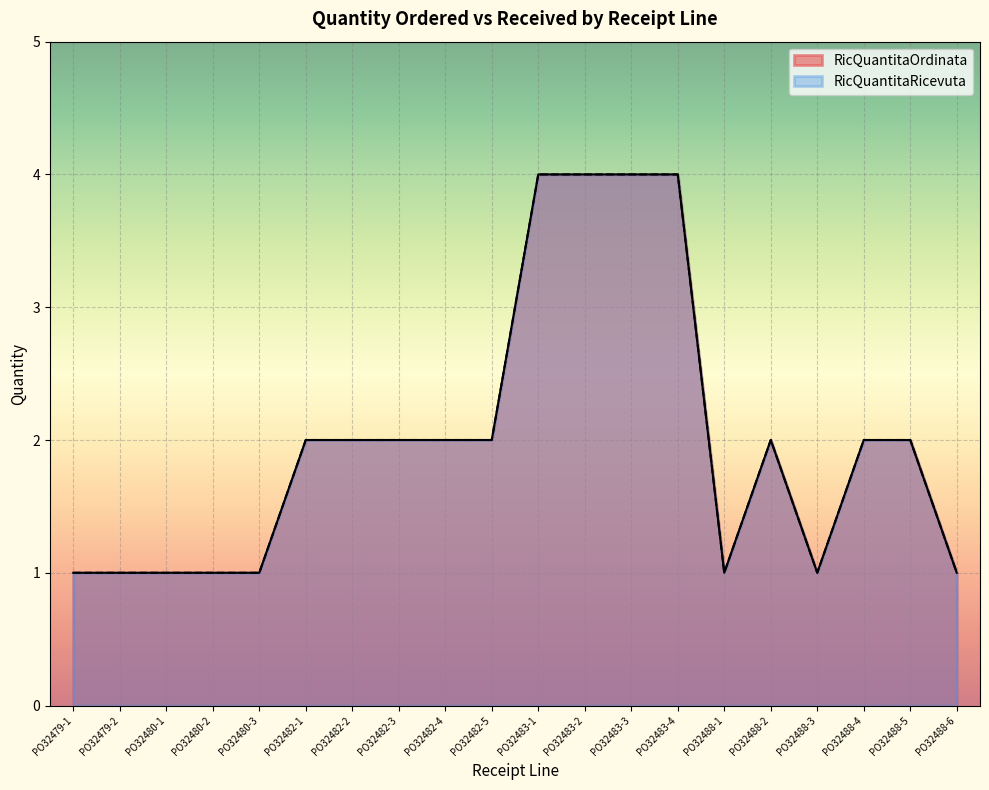

What are all the series names shown in the legend?

RicQuantitaOrdinata, RicQuantitaRicevuta